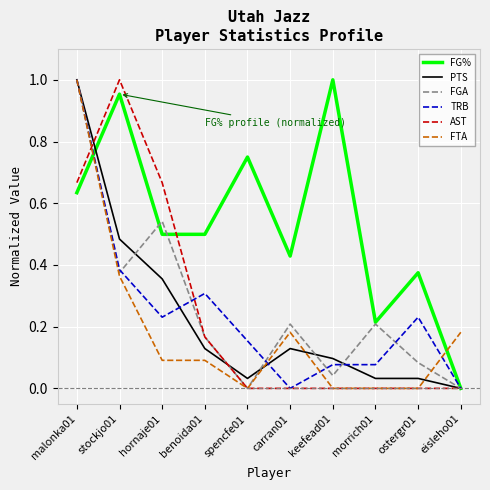

At which label does AST reach its peak?

stockjo01